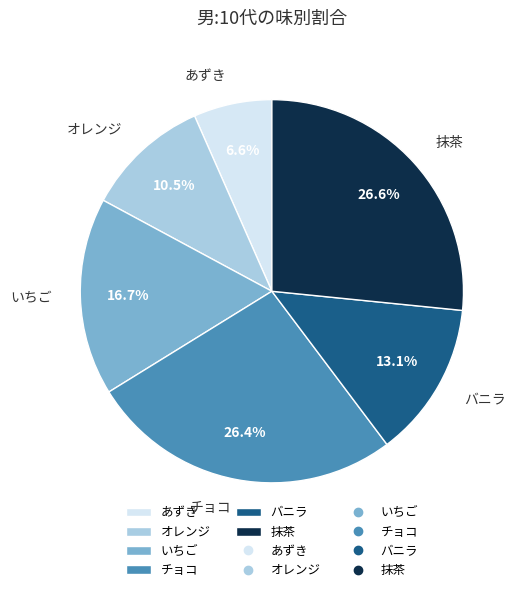

Does バニラ account for over 50% of the chart?

No